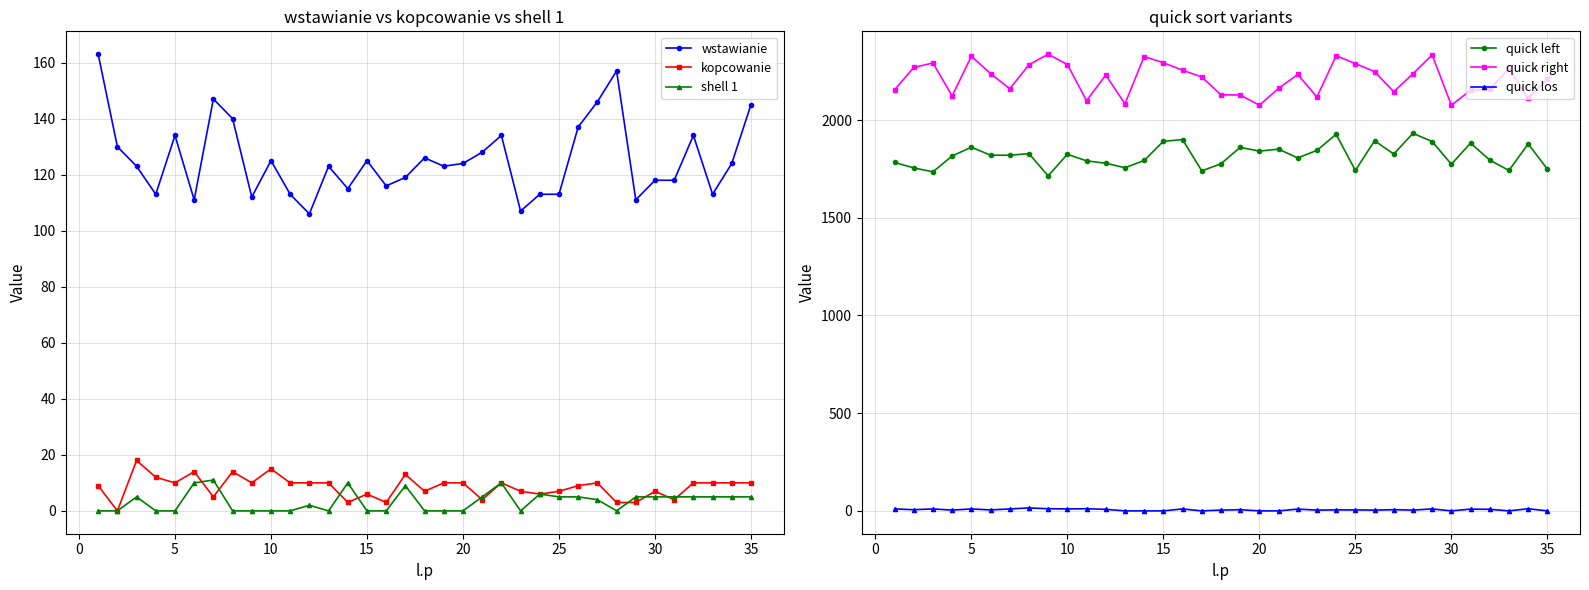

True or false: kopcowanie and wstawianie intersect in this chart.

False